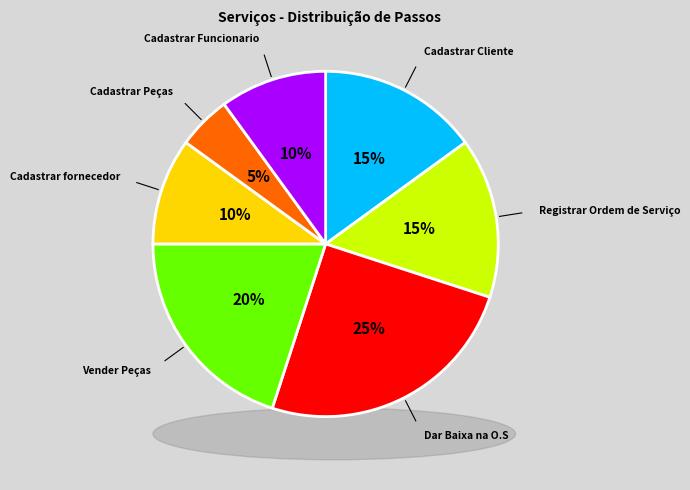

To the nearest percent, what is the difference between the Cadastrar fornecedor and Vender Peças slice percentages?

10%